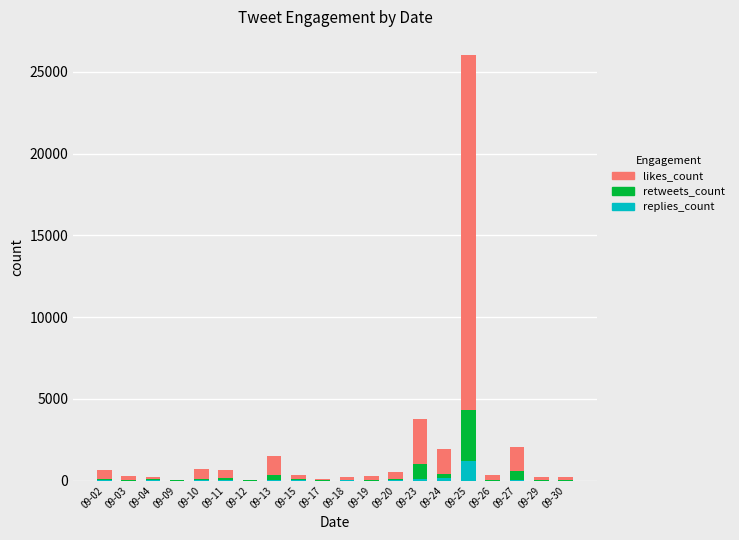

At which category is the sum across all series the highest?

09-25